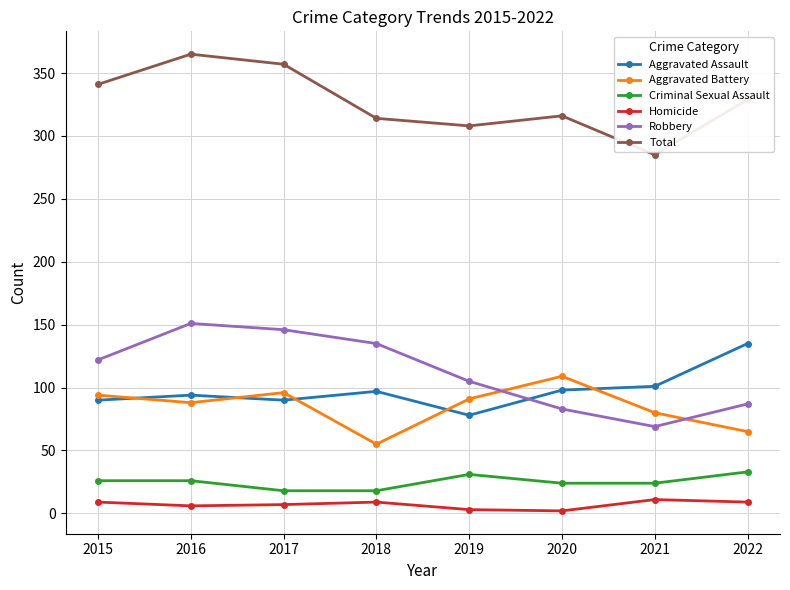

What is the average value of the Aggravated Assault series?

98